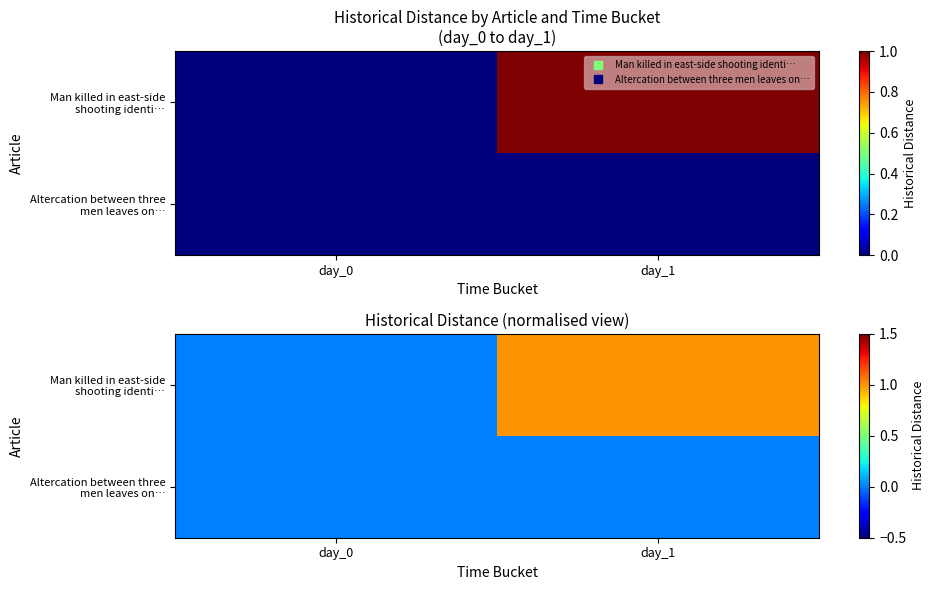

What is the sum of the Man killed in east-side shooting identi… values at day_1 and day_0?

1